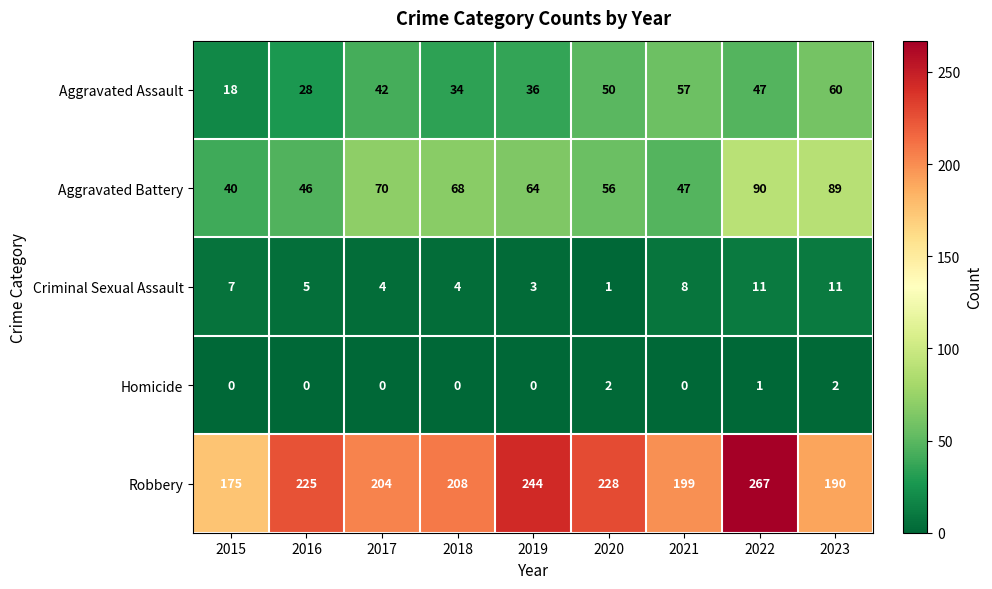

At how many categories does at least one series exceed 42?

9